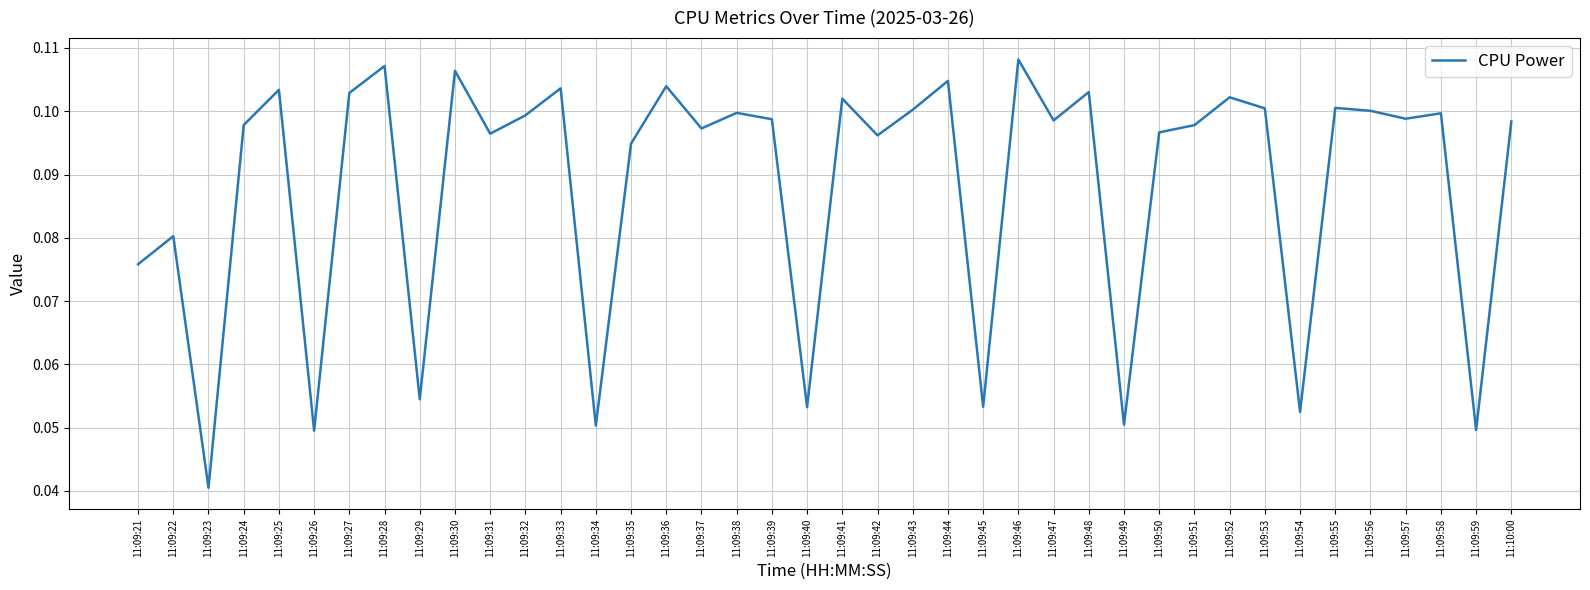

The value at 11:09:55 is 0.1. True or false?

True